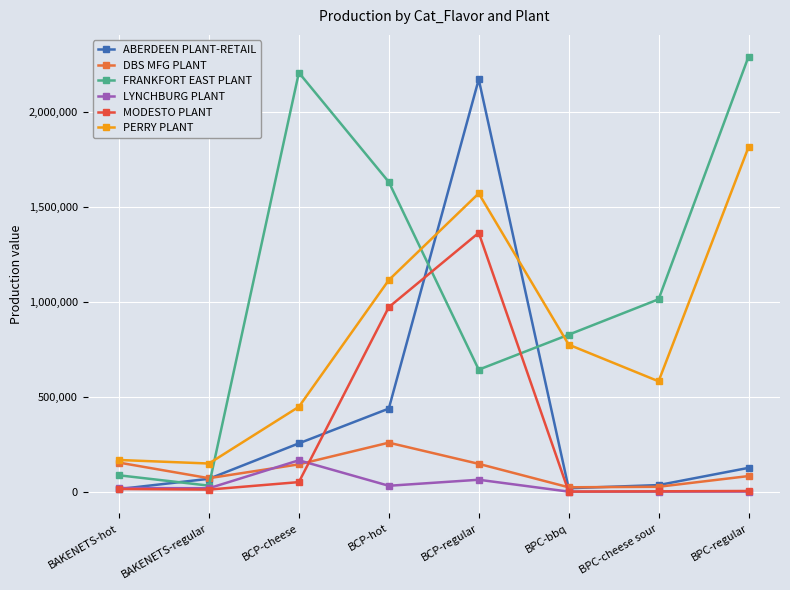

In MODESTO PLANT, how many points are higher than both neighbors (excluding endpoints)?

1